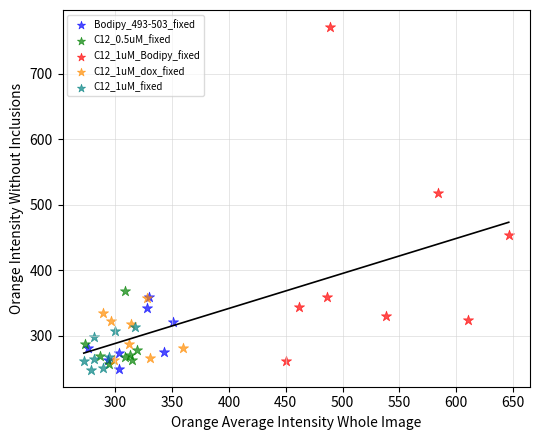

Which series has the widest spread of Y values?

C12_1uM_Bodipy_fixed